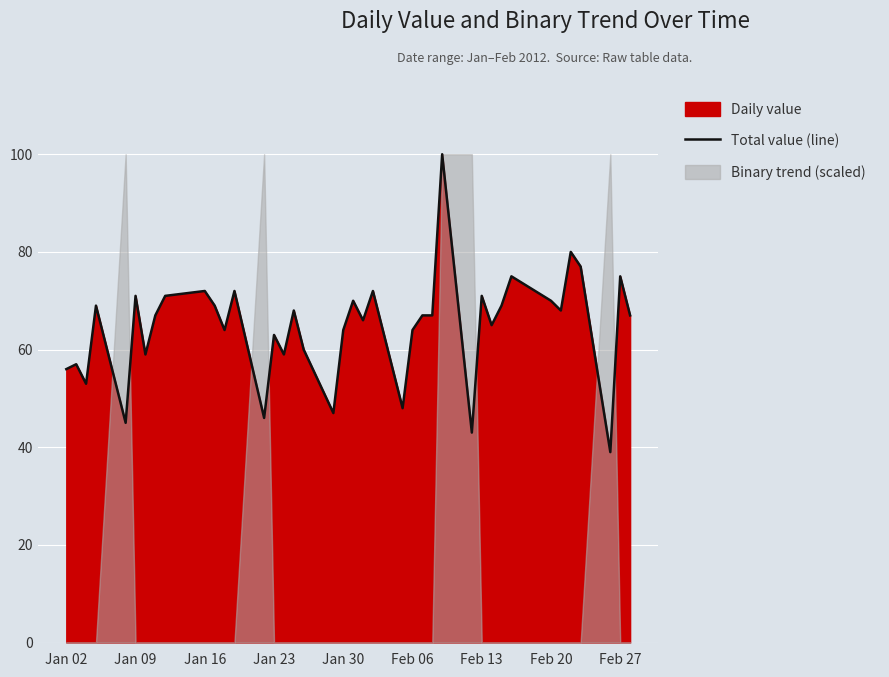

True or false: there are more than 1 points higher than both neighbors.

True